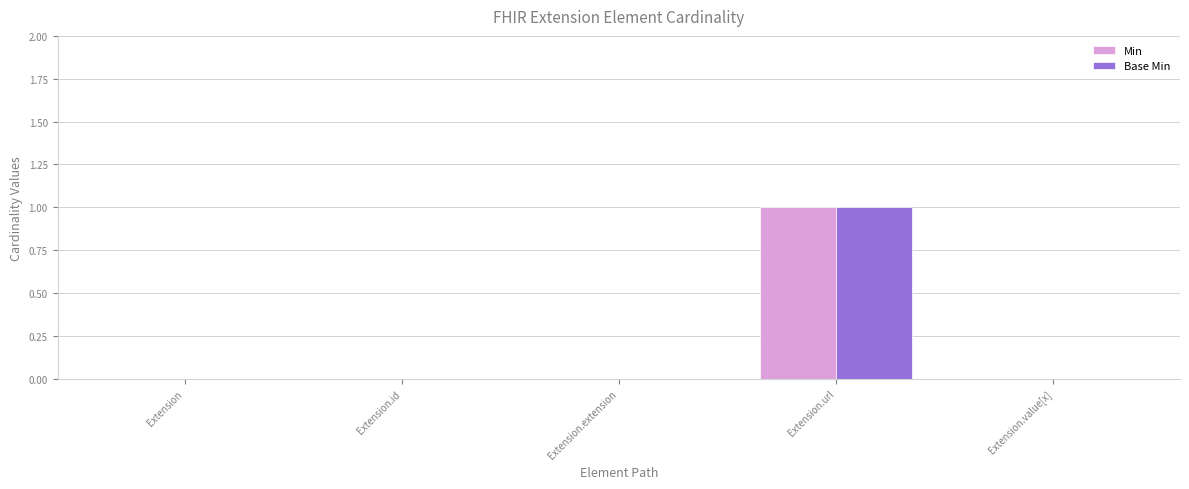

Reading left to right, transcribe all the data shown in this chart.

Min: 0	0	0	1	0
Base Min: 0	0	0	1	0